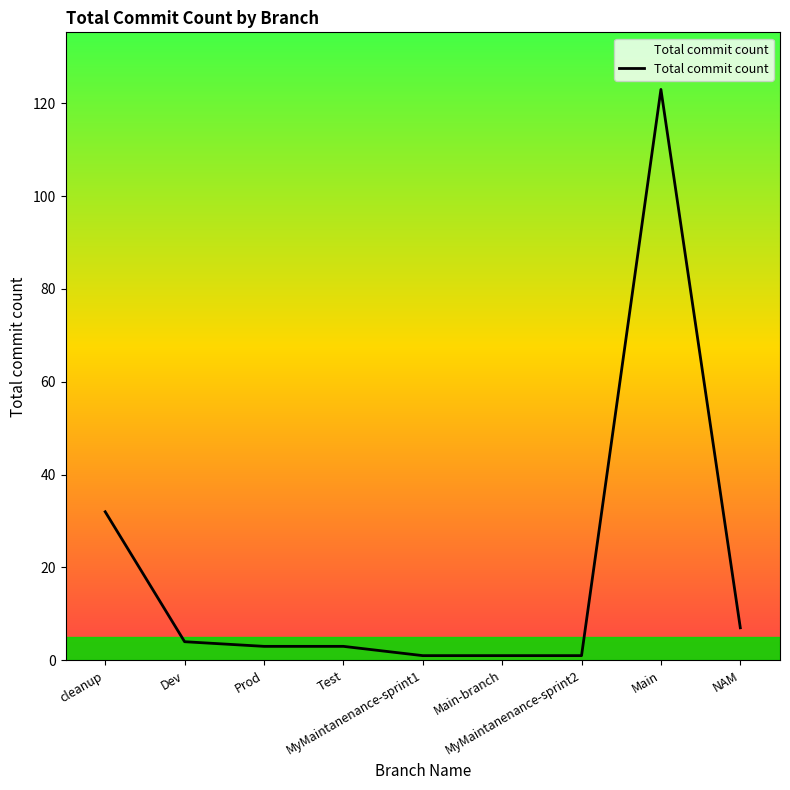

What is the greatest value displayed?

123